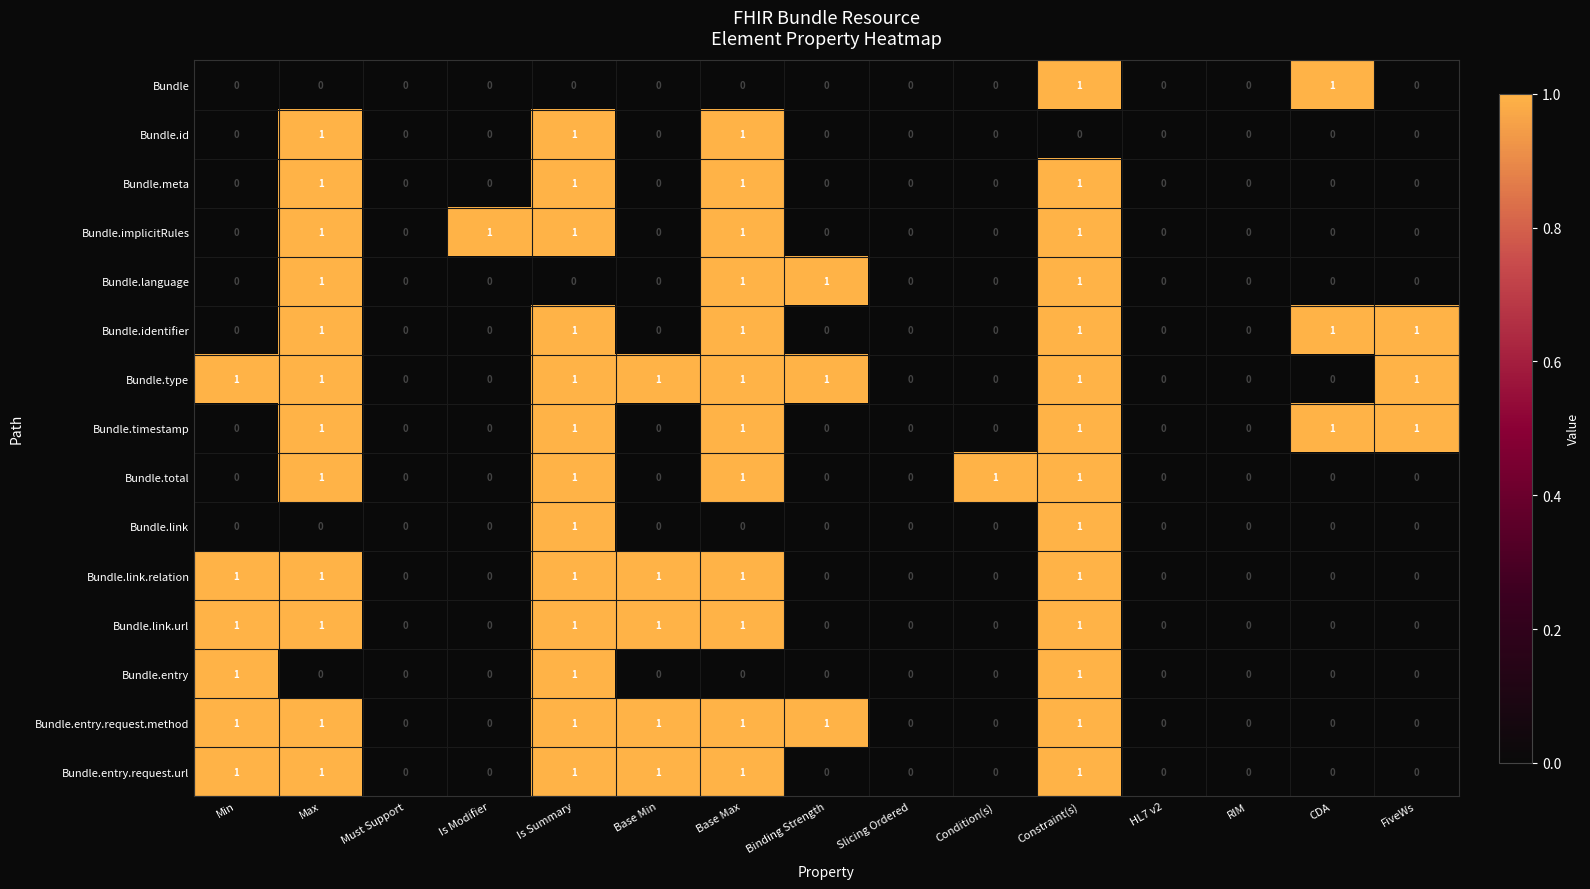

Count the number of categories in the chart.

15